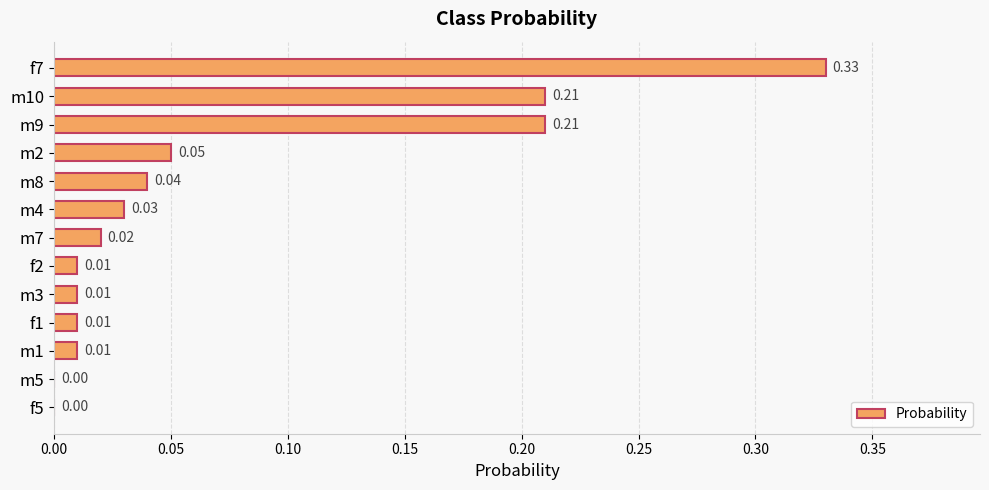

How many distinct data groups are displayed?

1